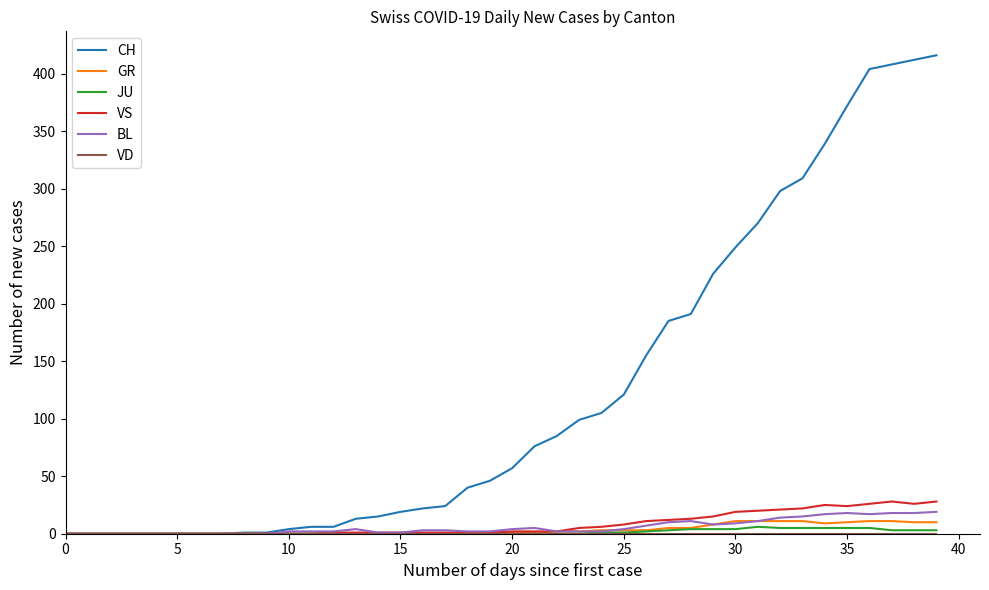

Which series has the widest spread of values?

CH